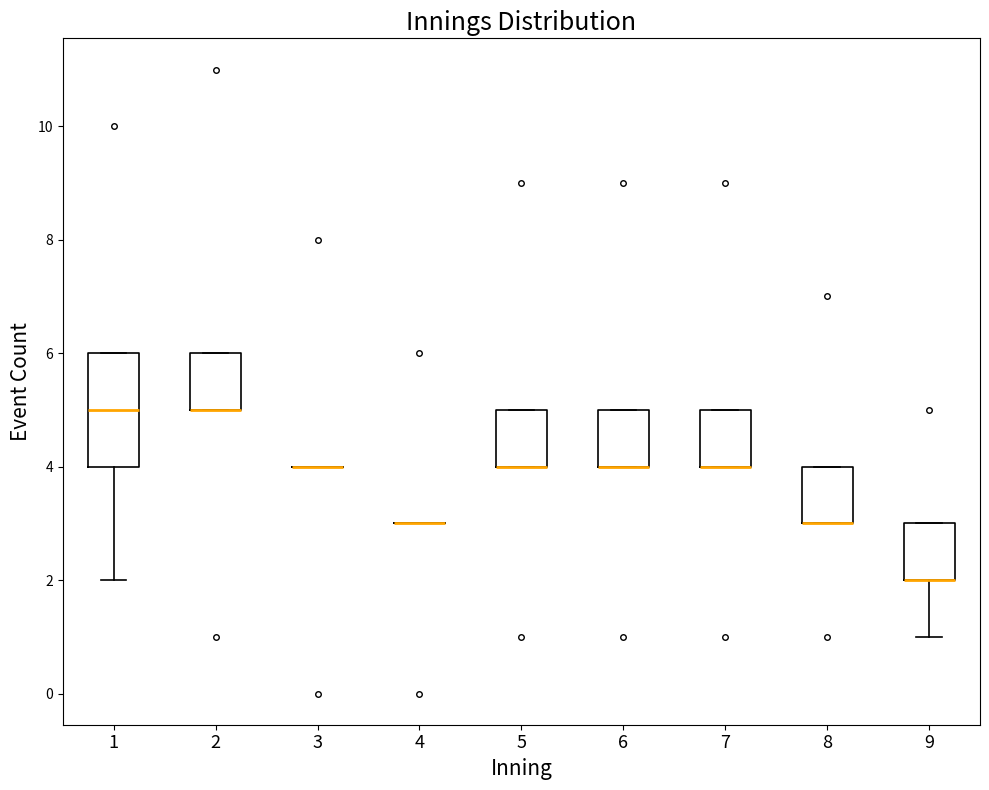

Reading left to right, transcribe this box plot: for each box, give where its median line is, the range the box spans, and where its two whiskers end, as read against the y-axis. The values are not printed on the chart, so give them approximately, as read against the axis.

1: median 5, box 4 to 6, whiskers 2 to 6
2: median 5 (drawn on the box's lower edge), box 5 to 6, whiskers 5 to 6
3: box collapsed to a line at 4, whiskers 4 to 4
4: box collapsed to a line at 3, whiskers 3 to 3
5: median 4 (drawn on the box's lower edge), box 4 to 5, whiskers 4 to 5
6: median 4 (drawn on the box's lower edge), box 4 to 5, whiskers 4 to 5
7: median 4 (drawn on the box's lower edge), box 4 to 5, whiskers 4 to 5
8: median 3 (drawn on the box's lower edge), box 3 to 4, whiskers 3 to 4
9: median 2 (drawn on the box's lower edge), box 2 to 3, whiskers 1 to 3